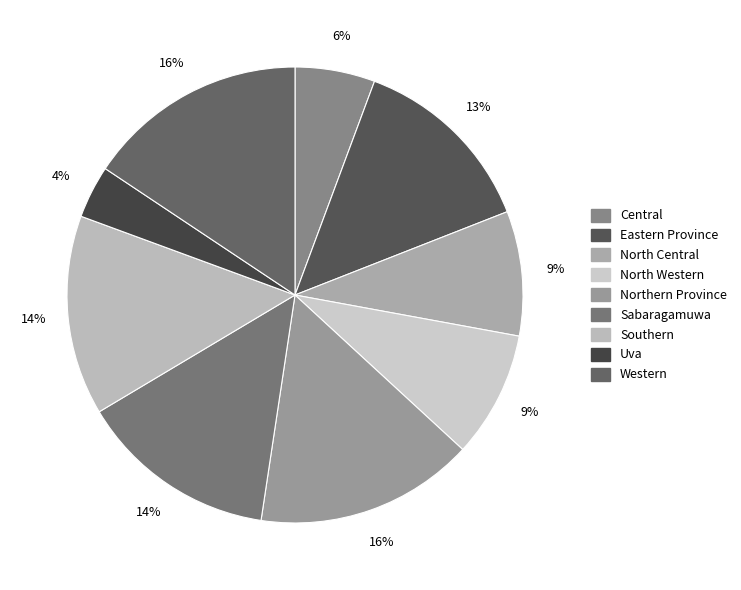

How many slices are in this pie chart?

9